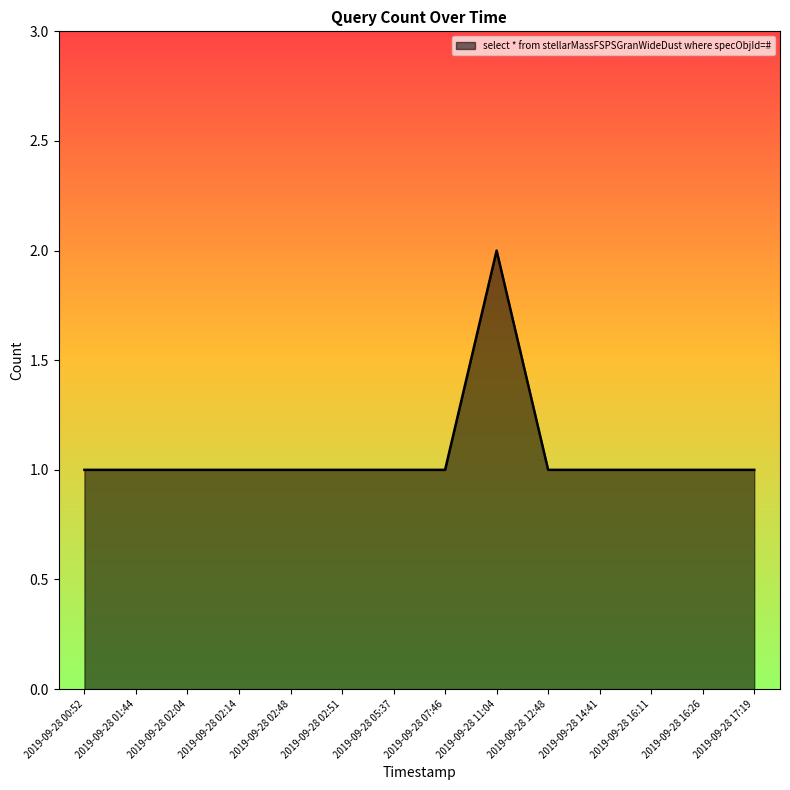

Reading left to right, list all the values displayed in this chart.

2019-09-28 00:52=1	2019-09-28 01:44=1	2019-09-28 02:04=1	2019-09-28 02:14=1	2019-09-28 02:48=1	2019-09-28 02:51=1	2019-09-28 05:37=1	2019-09-28 07:46=1	2019-09-28 11:04=2	2019-09-28 12:48=1	2019-09-28 14:41=1	2019-09-28 16:11=1	2019-09-28 16:26=1	2019-09-28 17:19=1